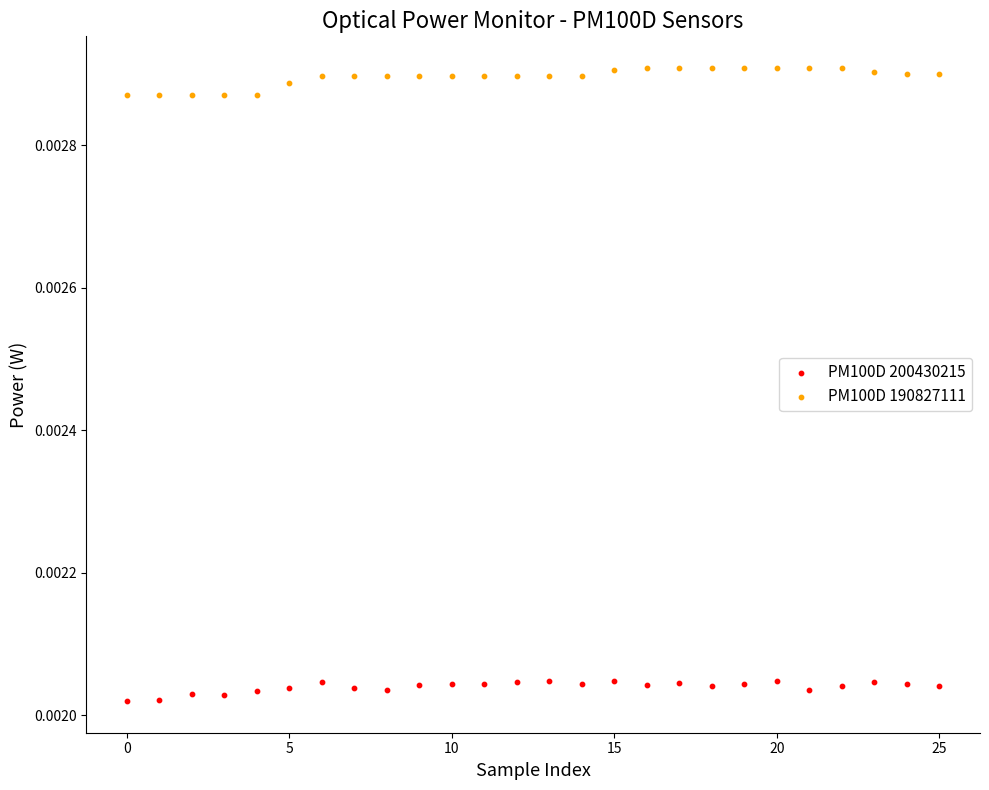

Which series contains the lowest Y value?

PM100D 200430215